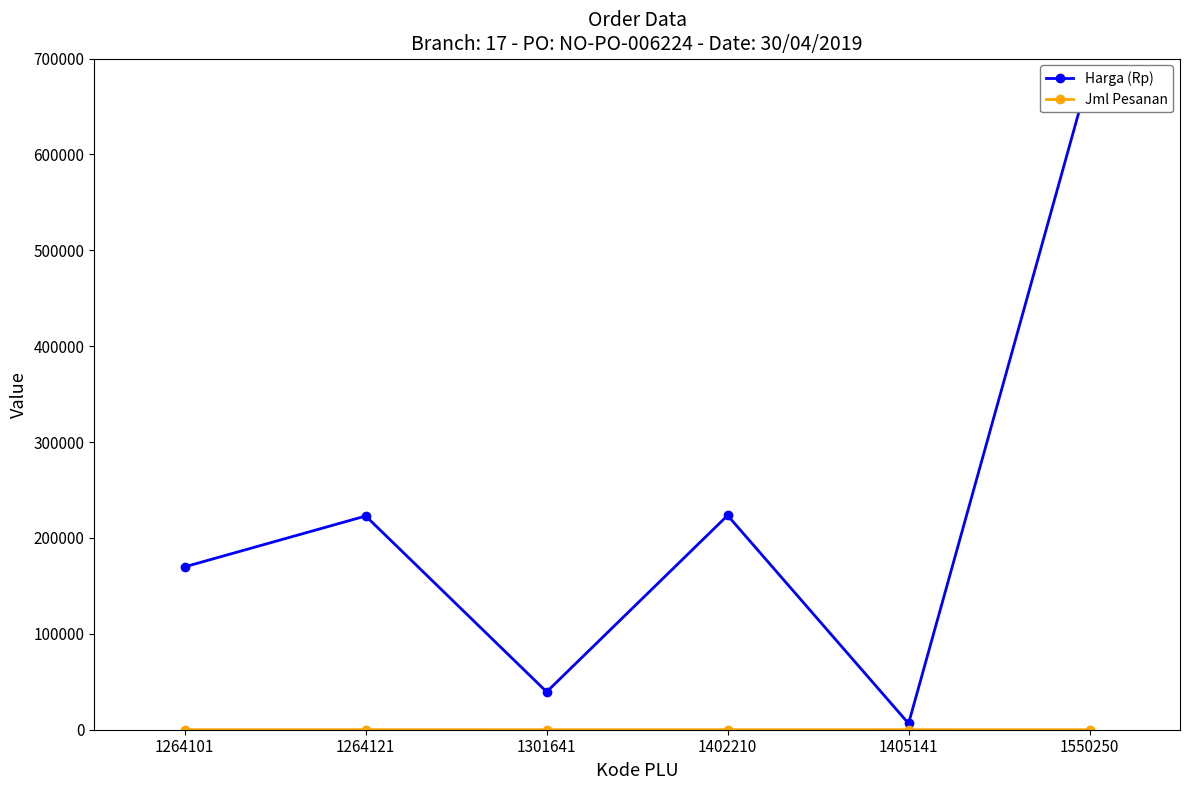

True or false: Jml Pesanan has a value of 45 at 1264101.

False